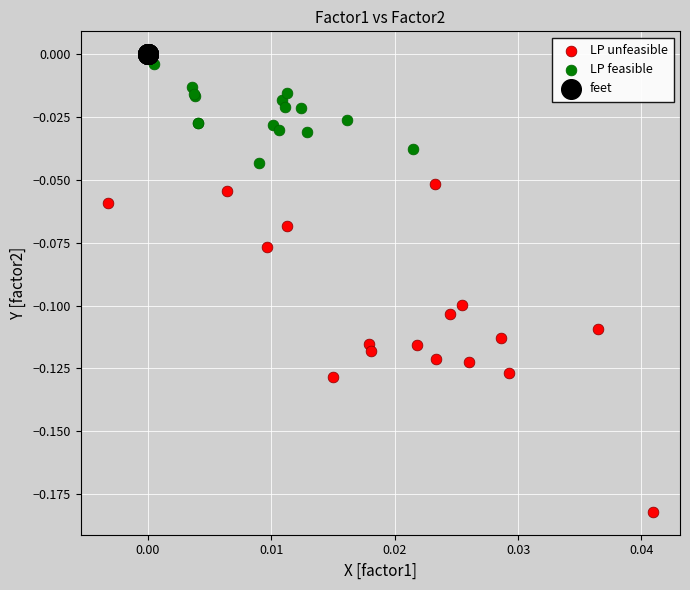

Which series reaches the minimum Y coordinate?

LP unfeasible